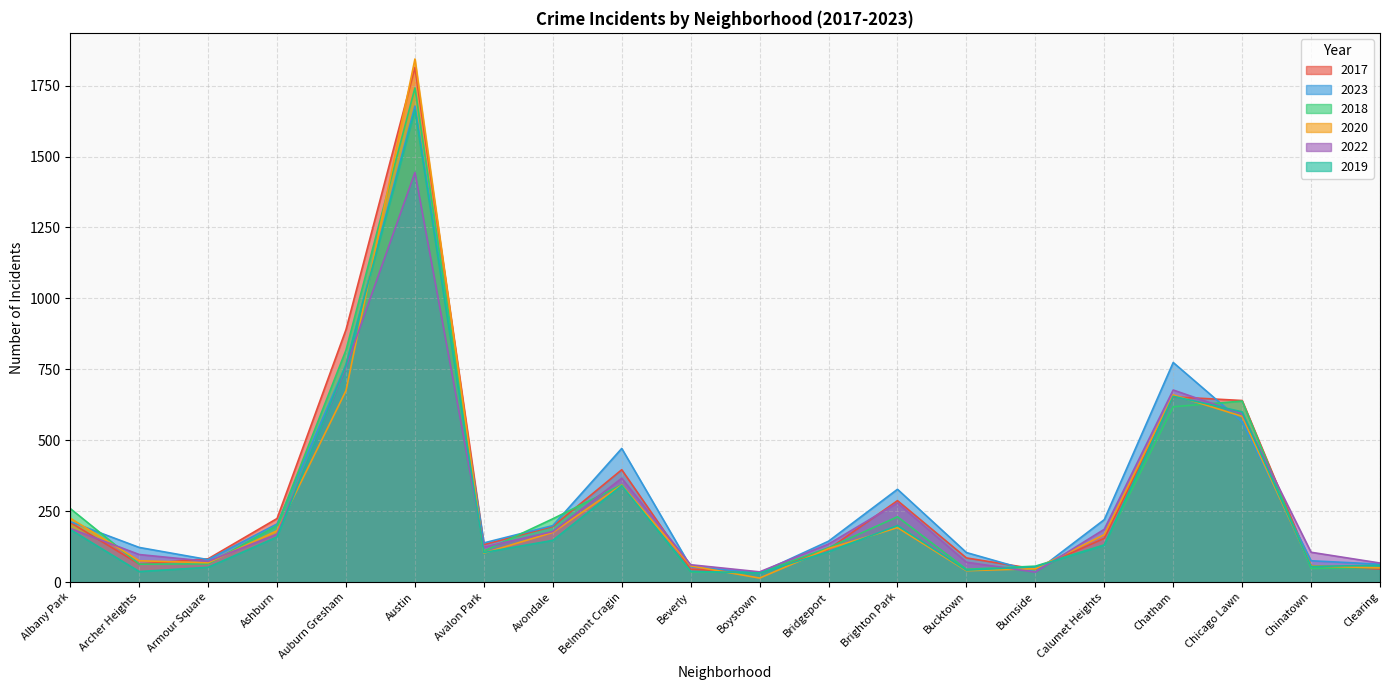

What is the value of the 2018 point at the 2nd from the left?

63